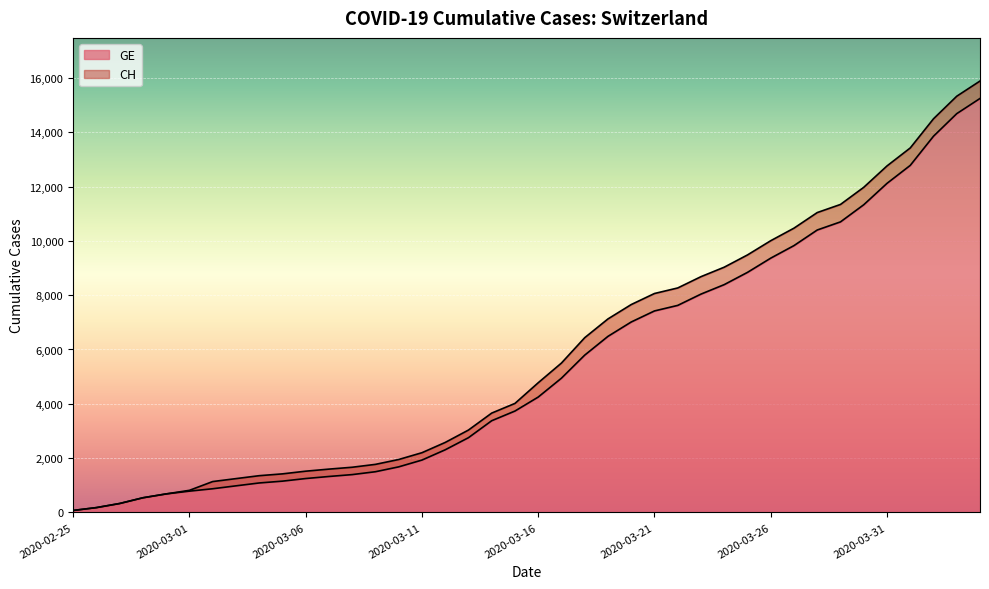

What is the value of the GE point at the 24th from the left?

6483